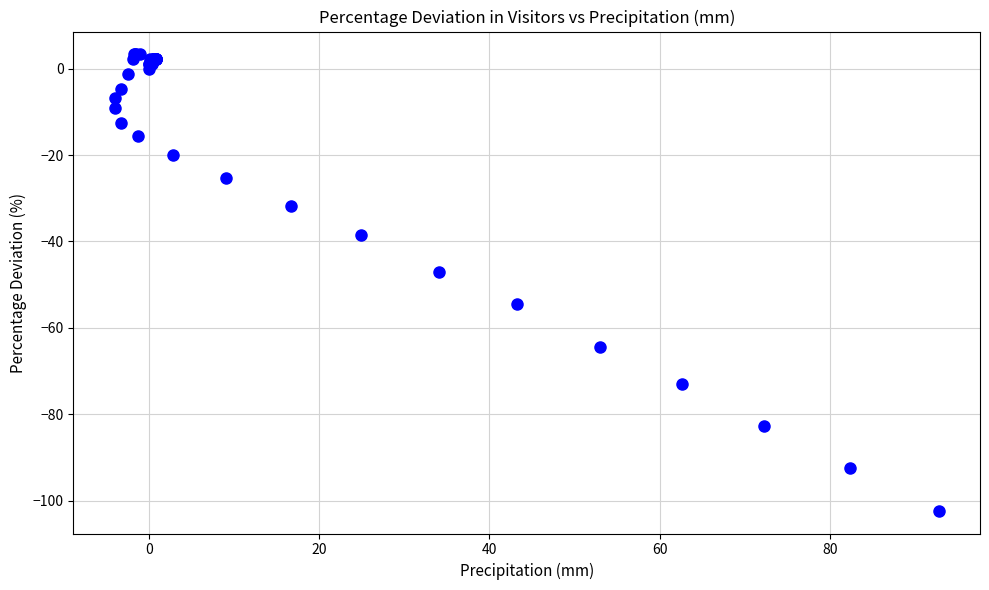

What Y value in the scatter plot is closest to -49?

-47.0